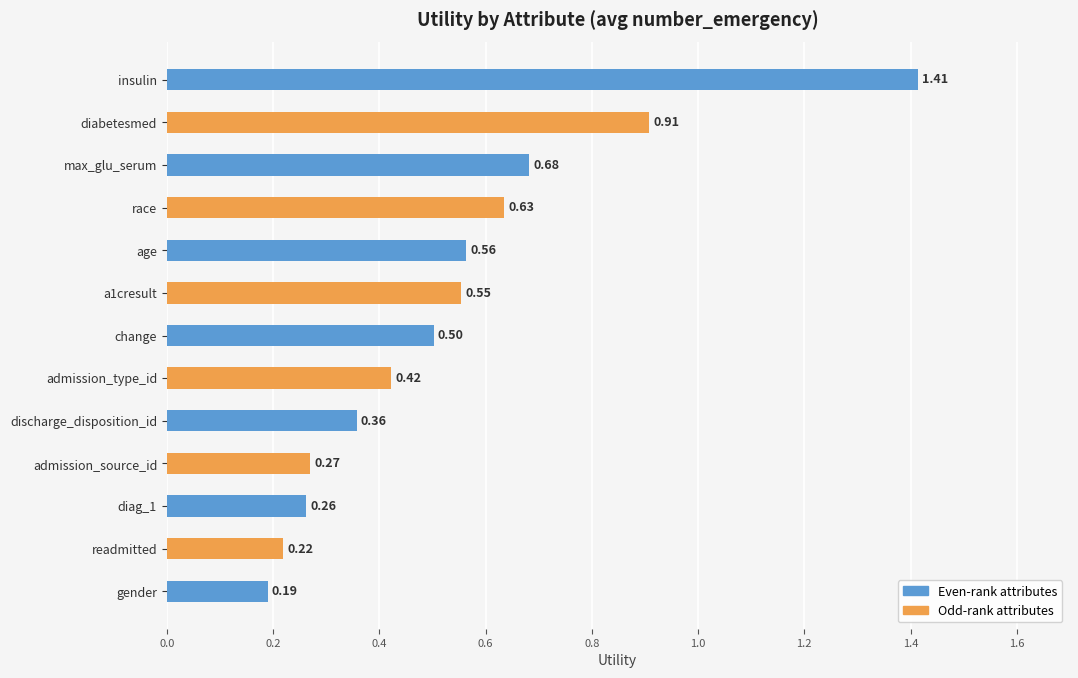

What is the average value?

0.5